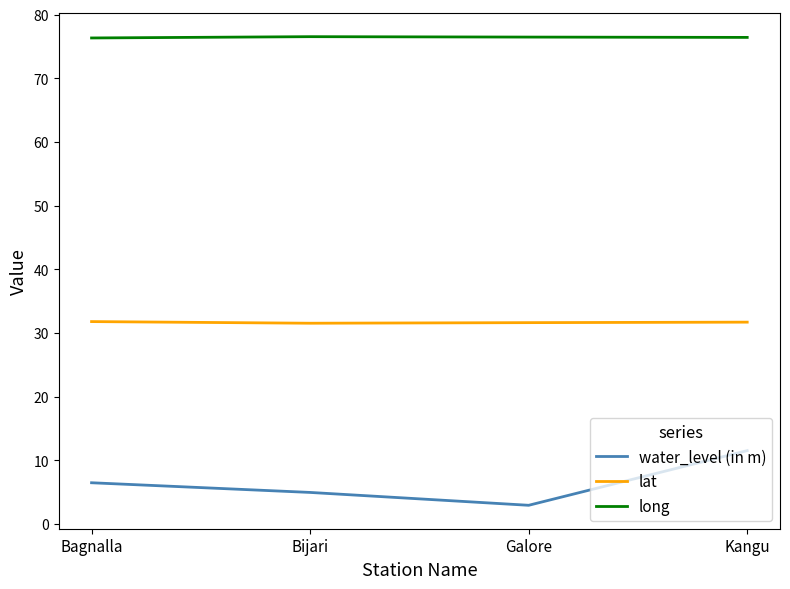

How many lines are shown in the chart?

3